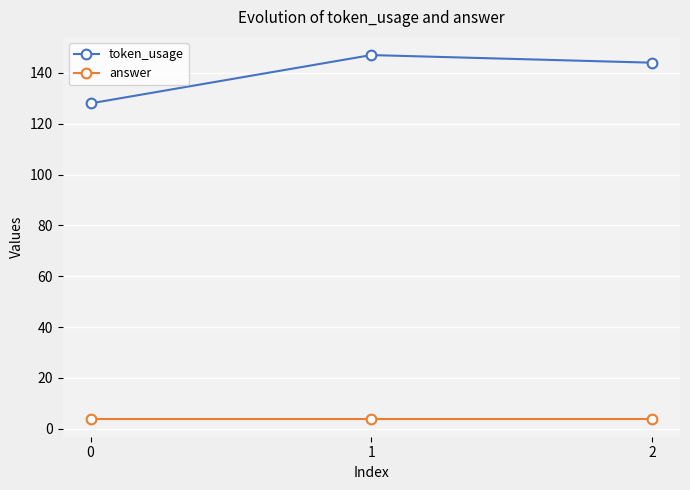

What is the value of the token_usage point at the 2nd from the left?

147